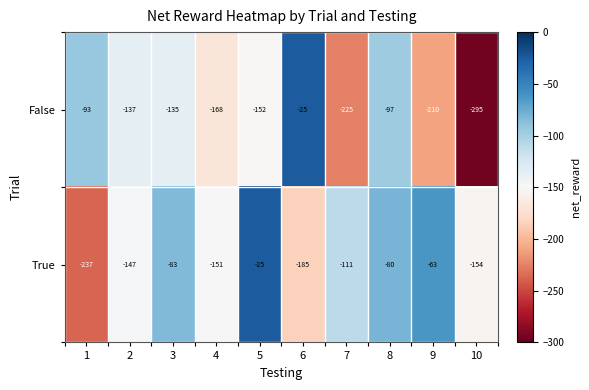

Reading left to right, extract all data points from this chart.

False: -93	-137	-135	-168	-152	-25	-225	-97	-210	-295
True: -237	-147	-83	-151	-25	-185	-111	-80	-63	-154